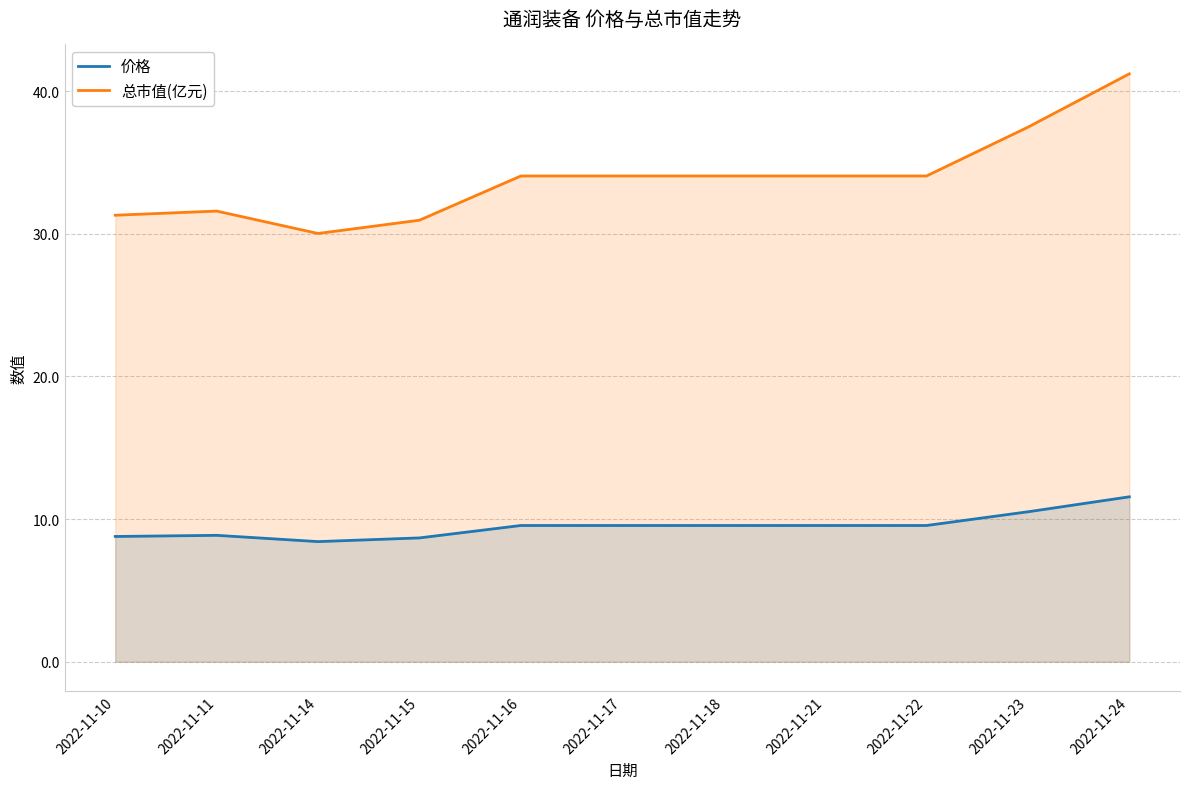

Which series has the largest range (max minus min)?

总市值(亿元)